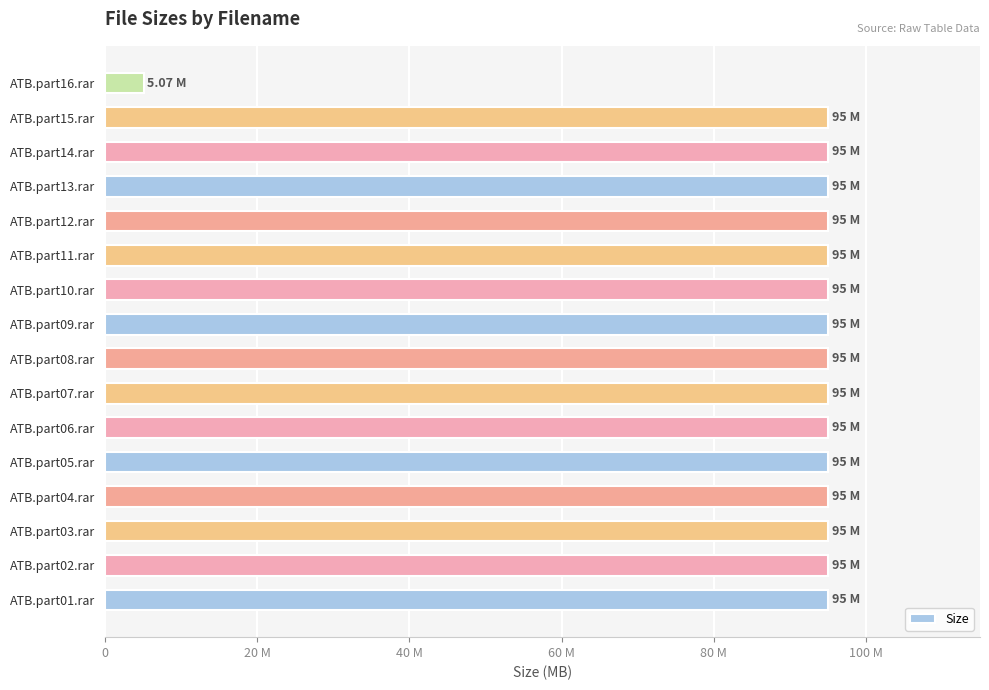

What is the sum of all values?

1430.1